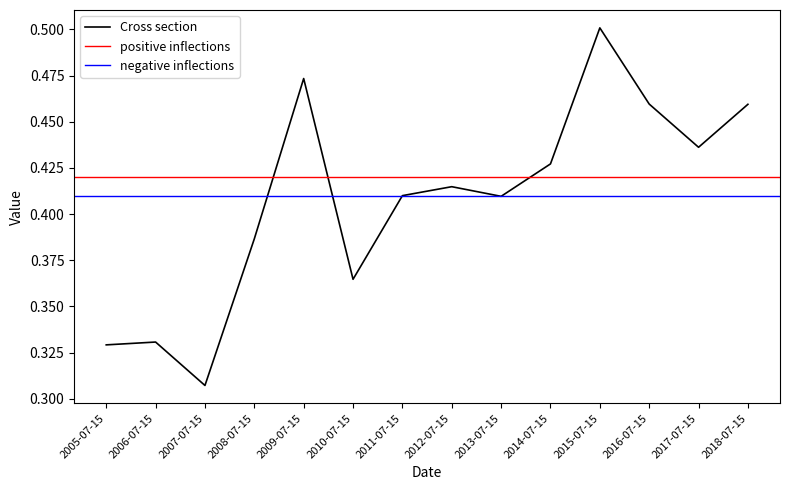

Rank the categories by value from highest to lowest.

2015-07-15, 2009-07-15, 2016-07-15, 2018-07-15, 2017-07-15, 2014-07-15, 2012-07-15, 2011-07-15, 2013-07-15, 2008-07-15, 2010-07-15, 2006-07-15, 2005-07-15, 2007-07-15